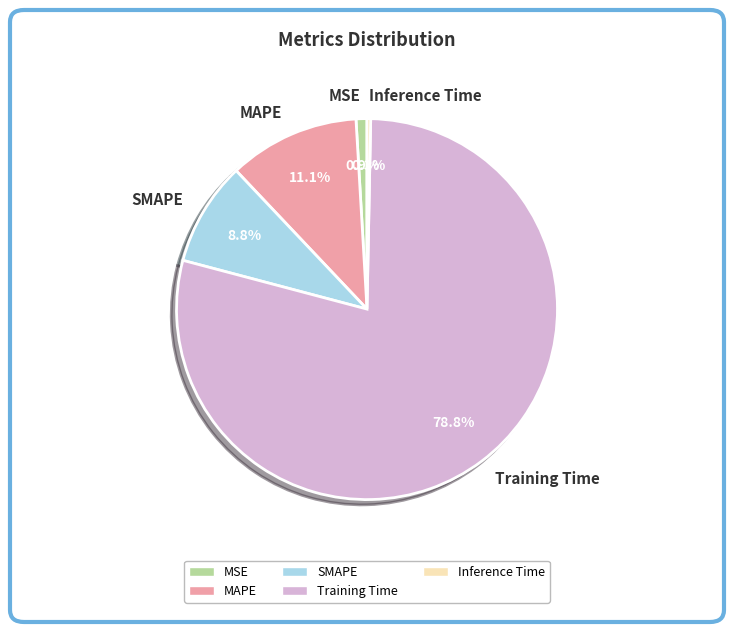

To the nearest percent, what percentage of the pie is SMAPE?

9%